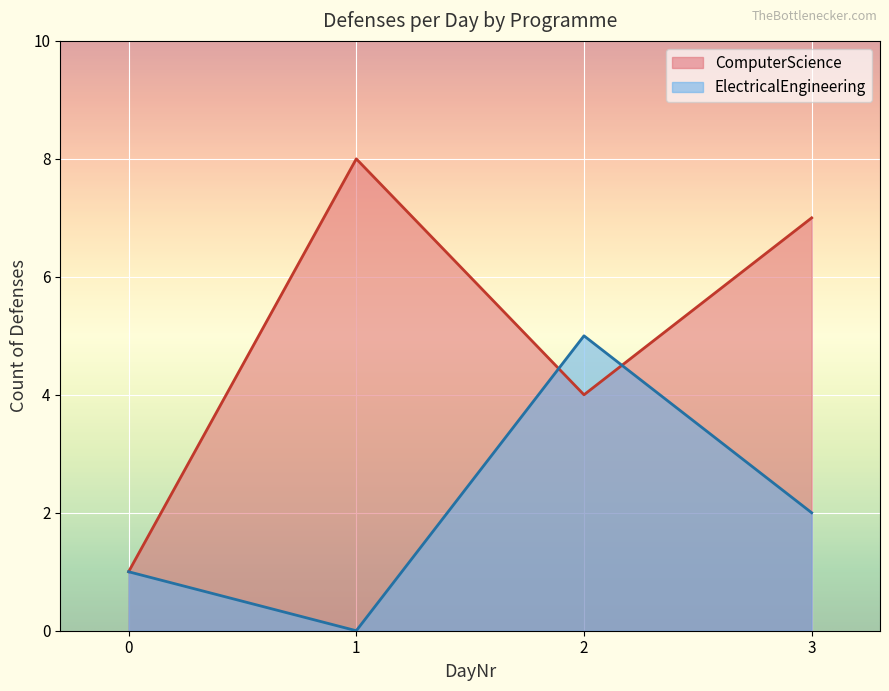

How many interior local valleys does the ComputerScience series have?

1